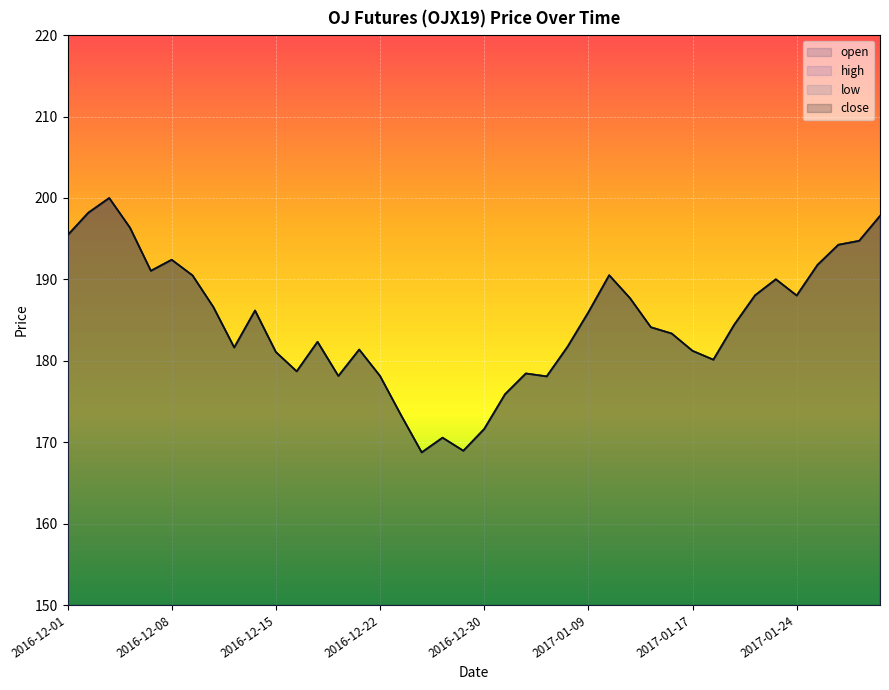

At 2016-12-16, list the series in order from largest to smallest.

open, high, low, close